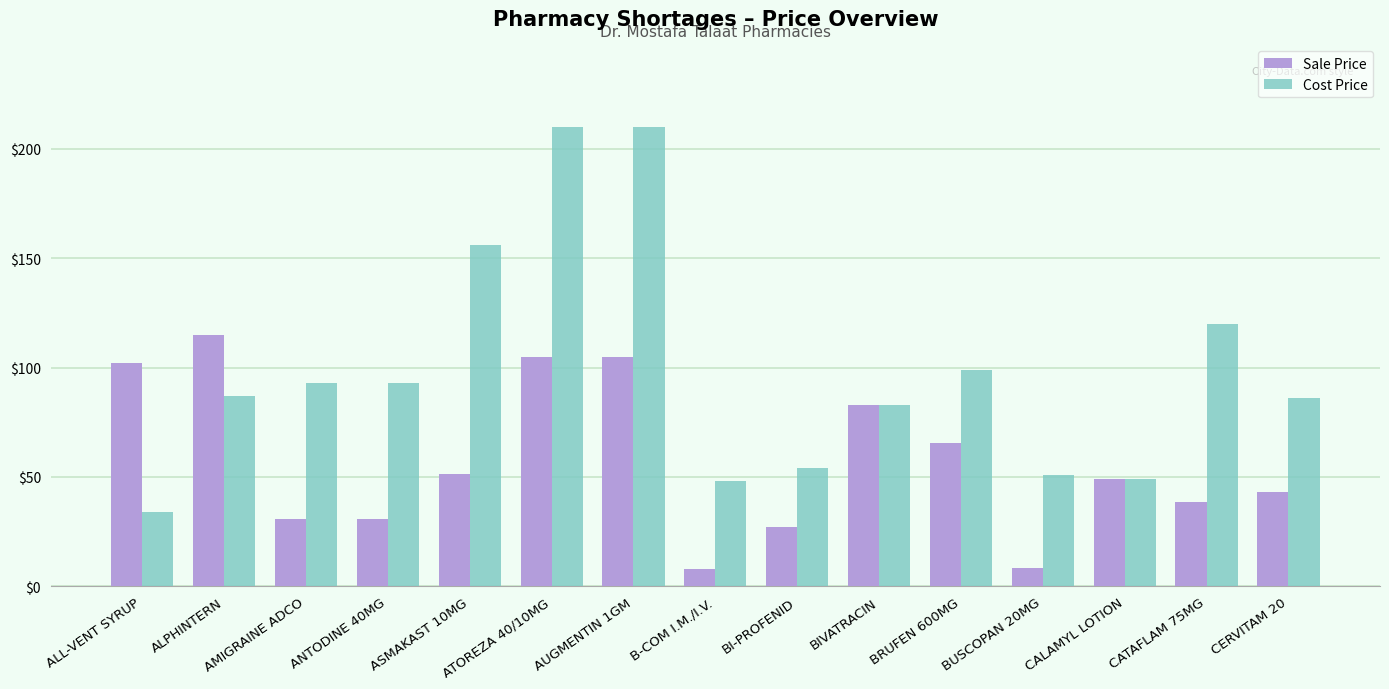

The Sale Price series shows 158.7 at ALL-VENT SYRUP. True or false?

False